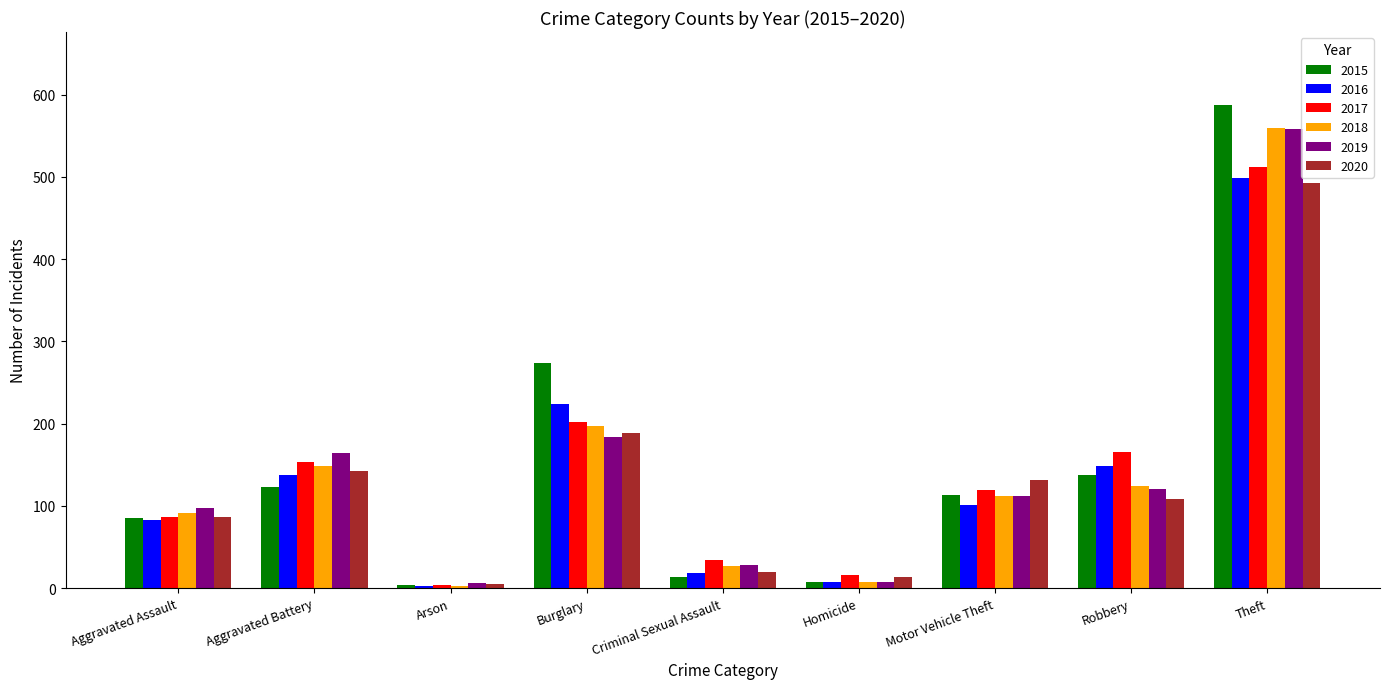

Are the bars grouped side by side (vs. stacked)?

Yes